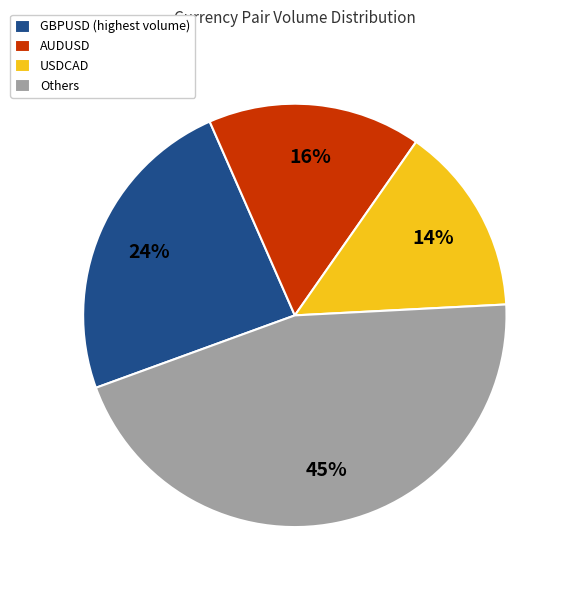

What is the ratio of the value at USDCAD to the value at AUDUSD?

0.9